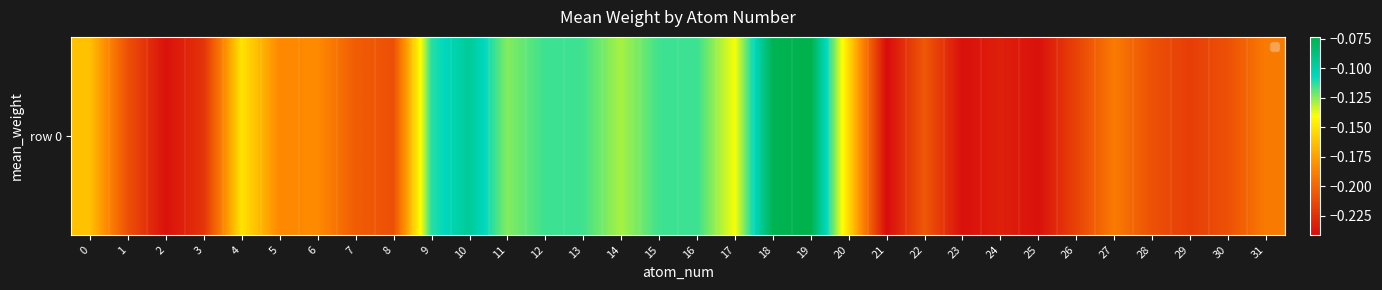

The chart shows a value of -0.1 at 30. True or false?

False